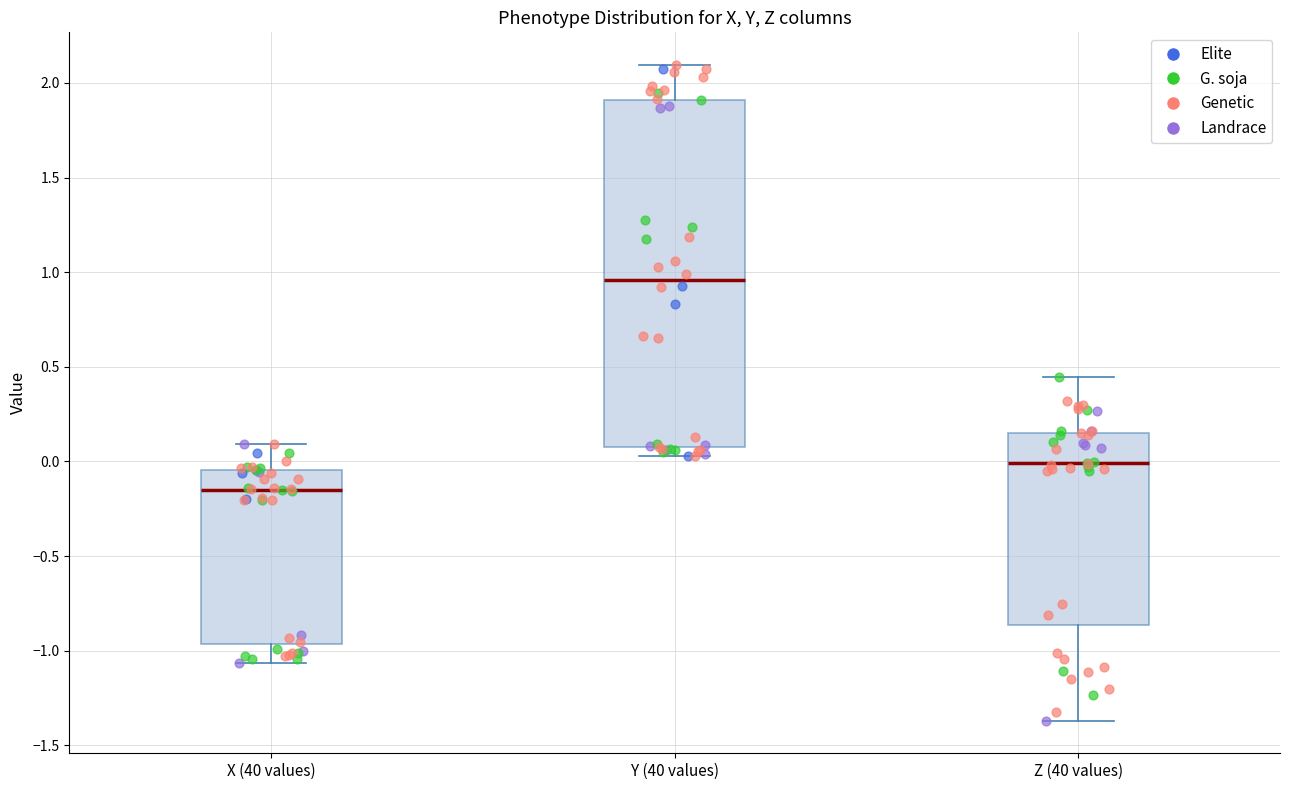

Reading left to right, transcribe this box plot: for each box, give where its median line is, the range the box spans, and where its two whiskers end, as read against the y-axis. The values are not printed on the chart, so give them approximately, as read against the axis.

X (40 values): median -0.15, box -0.95 to -0.05, whiskers -1.05 to 0.10
Y (40 values): median 0.95, box 0.10 to 1.90, whiskers 0.05 to 2.10
Z (40 values): median 0.00, box -0.85 to 0.15, whiskers -1.35 to 0.45